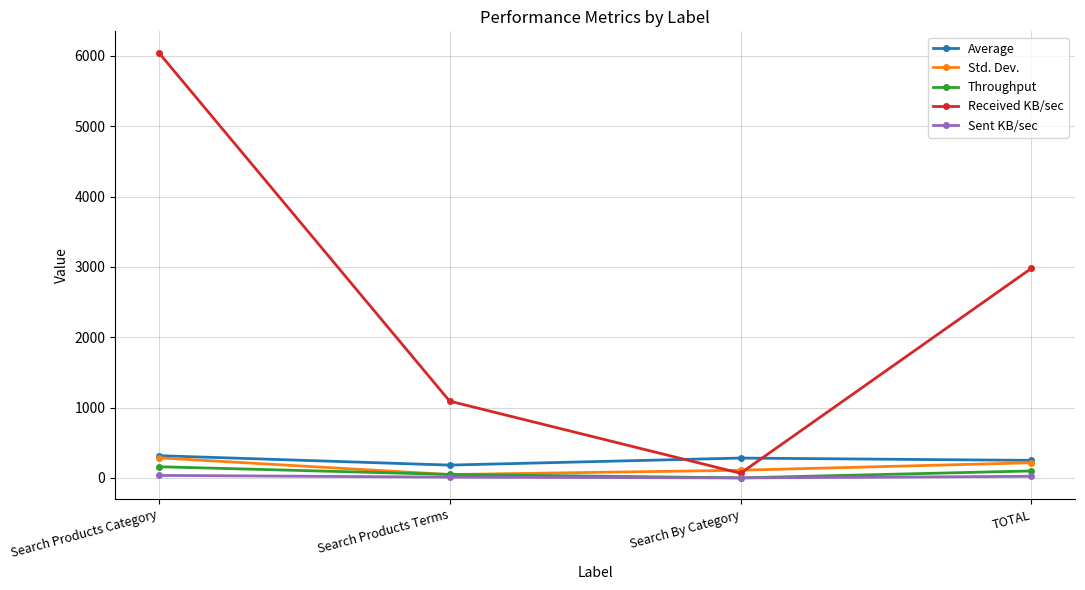

At which label does Std. Dev. reach its minimum?

Search Products Terms